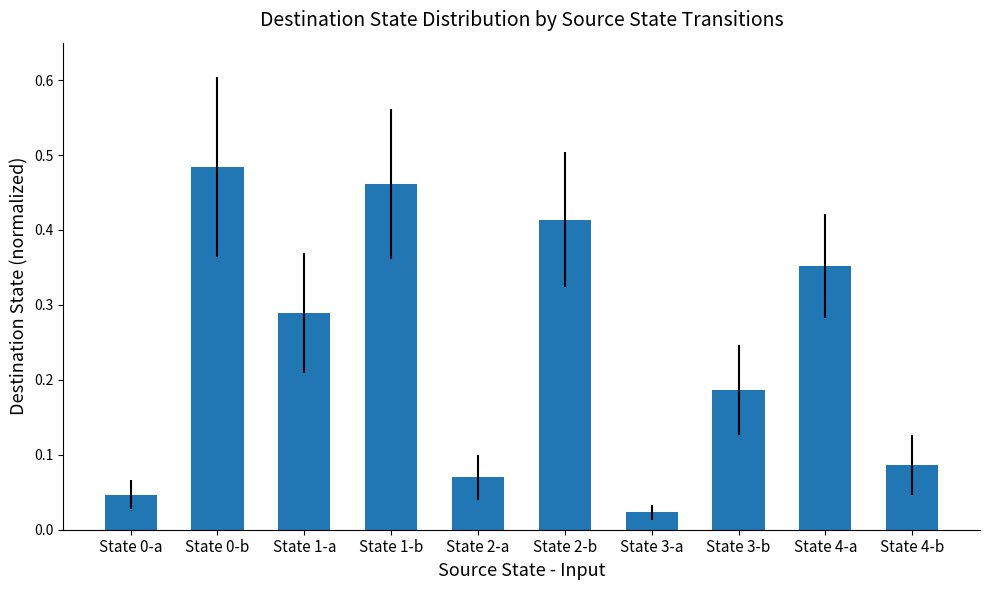

Are the bars horizontal?

No